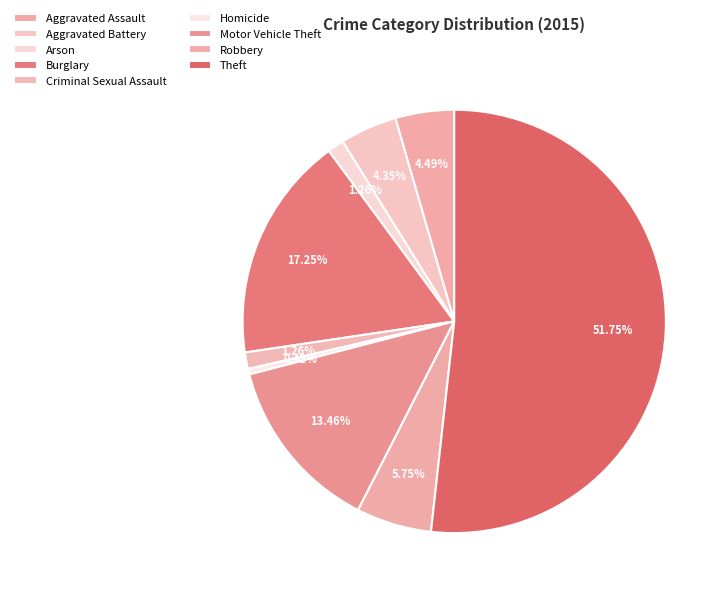

How many segments does this pie chart have?

9